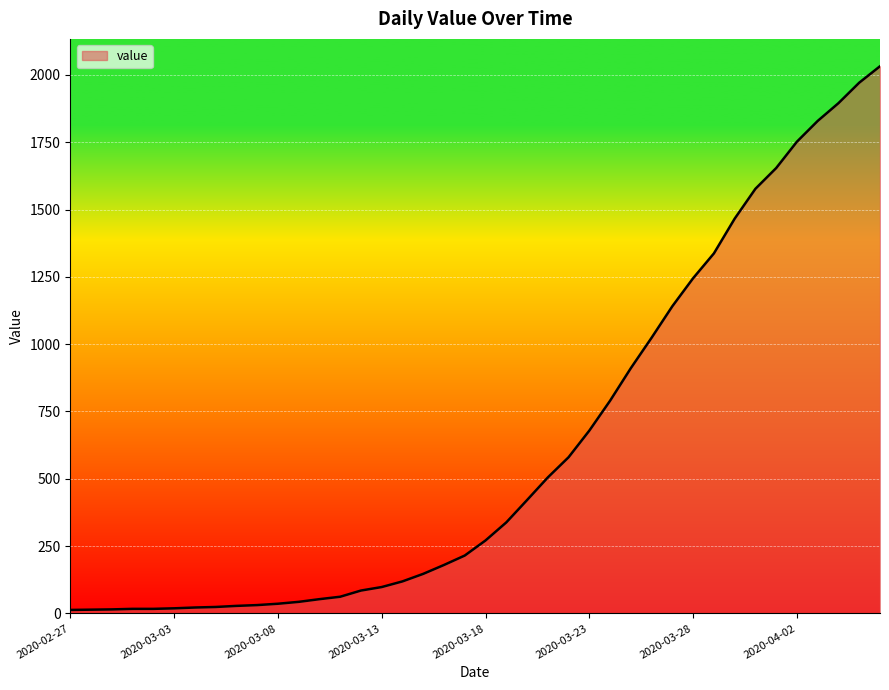

What is the difference between the second highest and second lowest values?

1957